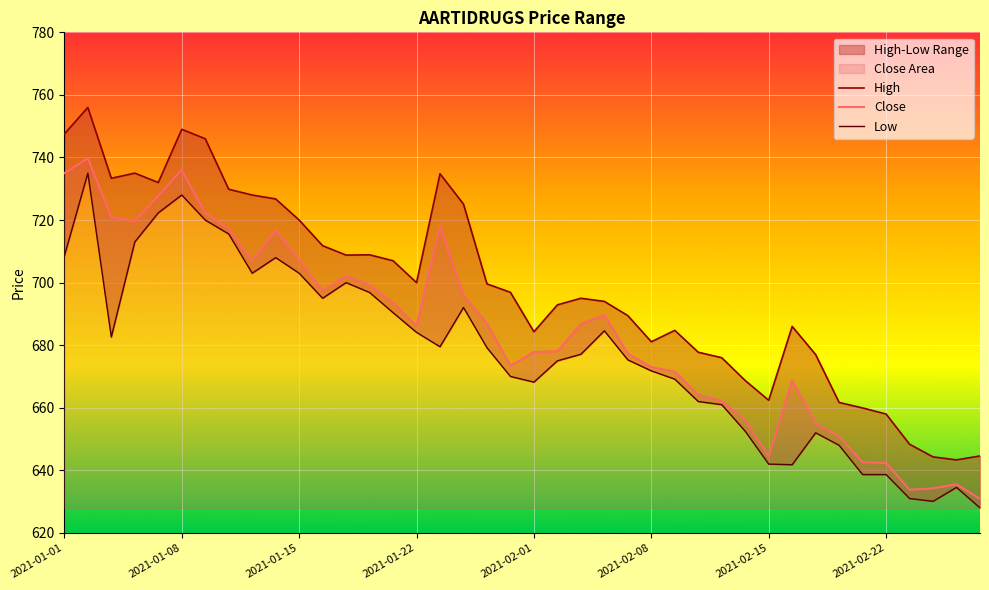

Is it true that Close equals 308.8 at 2021-01-08?

False